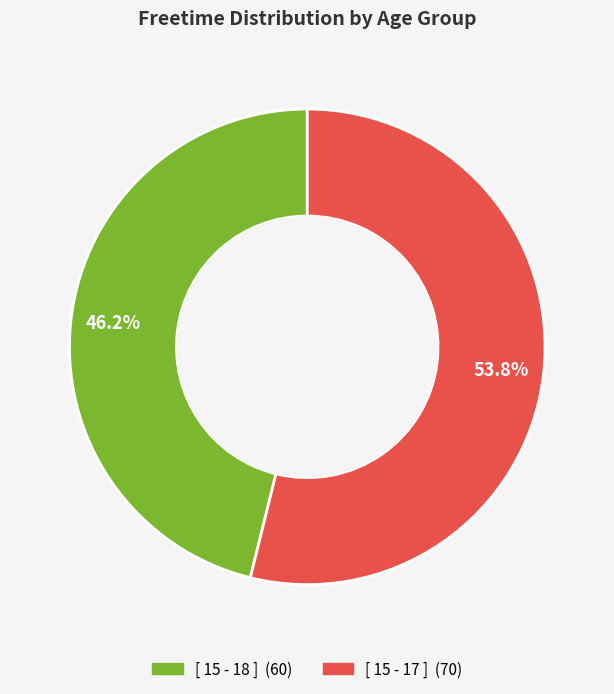

Which has a higher value, [ 15 - 18 ] or [ 15 - 17 ]?

[ 15 - 17 ]